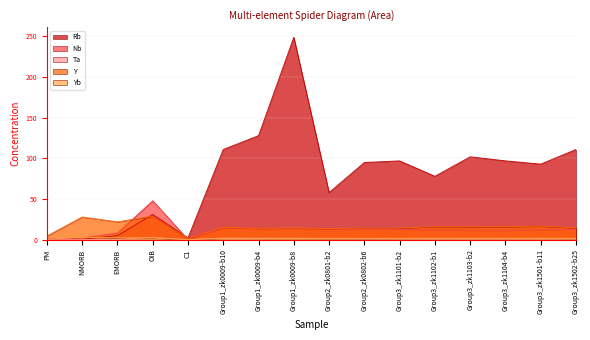

True or false: Y has a value of 36.5 at EMORB.

False